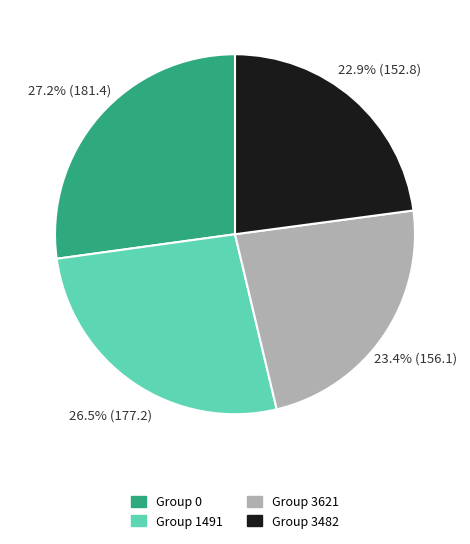

Is there a majority slice in this chart?

No